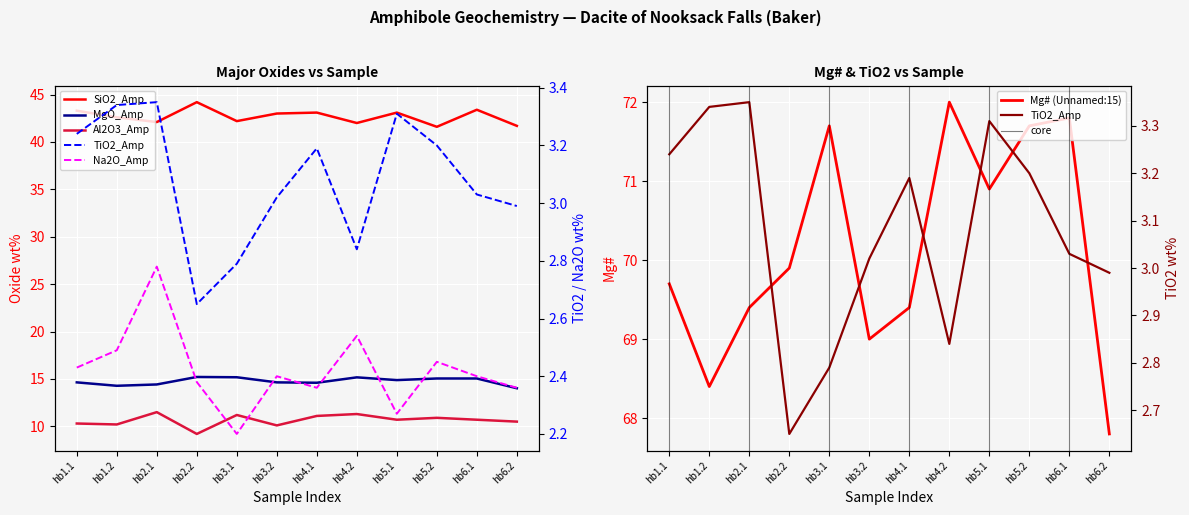

The value of Mg# (Unnamed:15) at hb6.2 is 36.3. True or false?

False